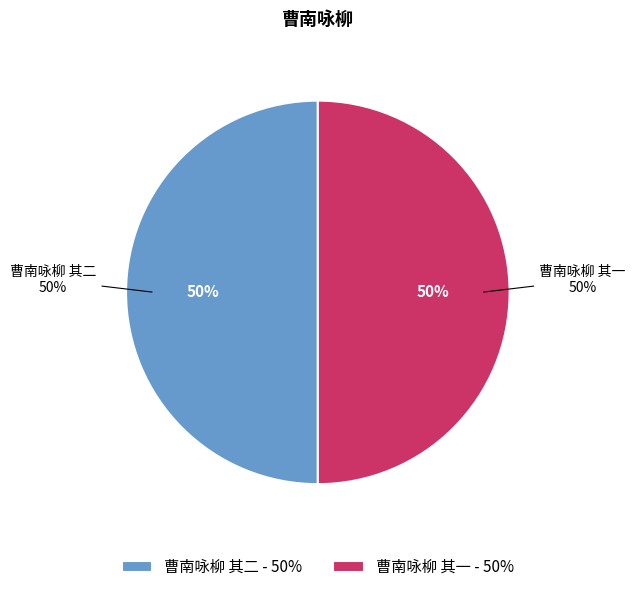

Which slice is the largest?

曹南咏柳 其二